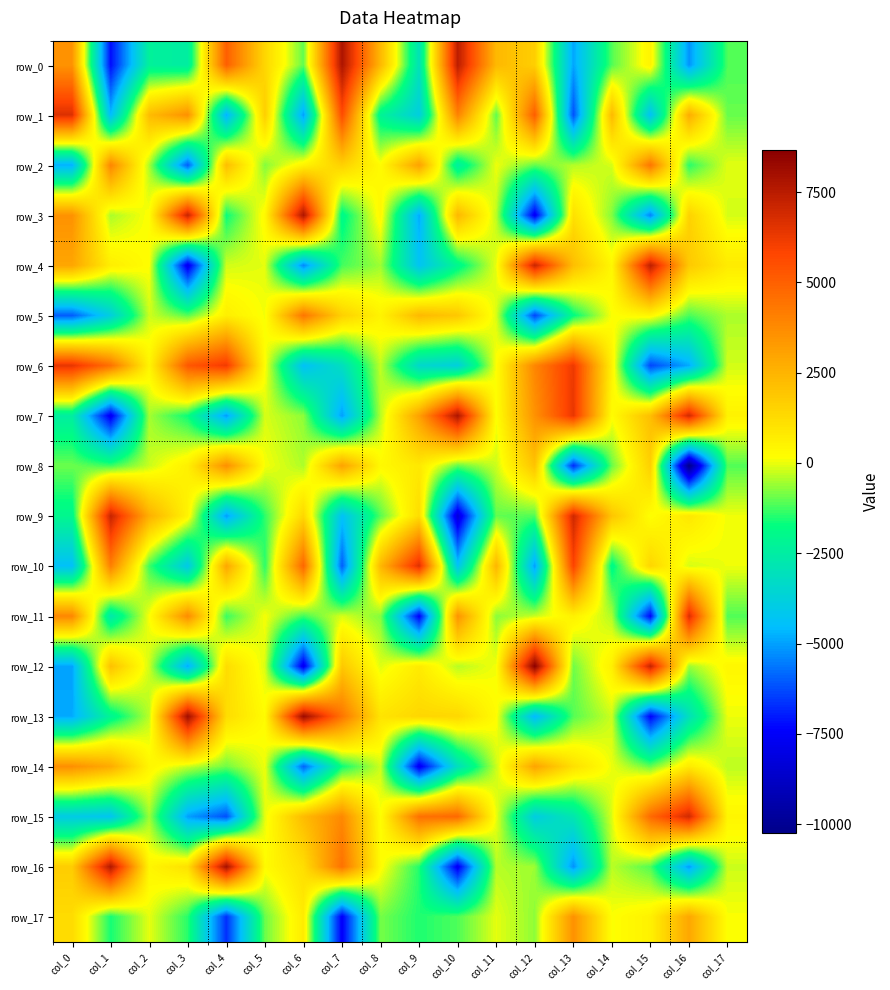

The row_9 series shows 1941.3 at col_14. True or false?

True